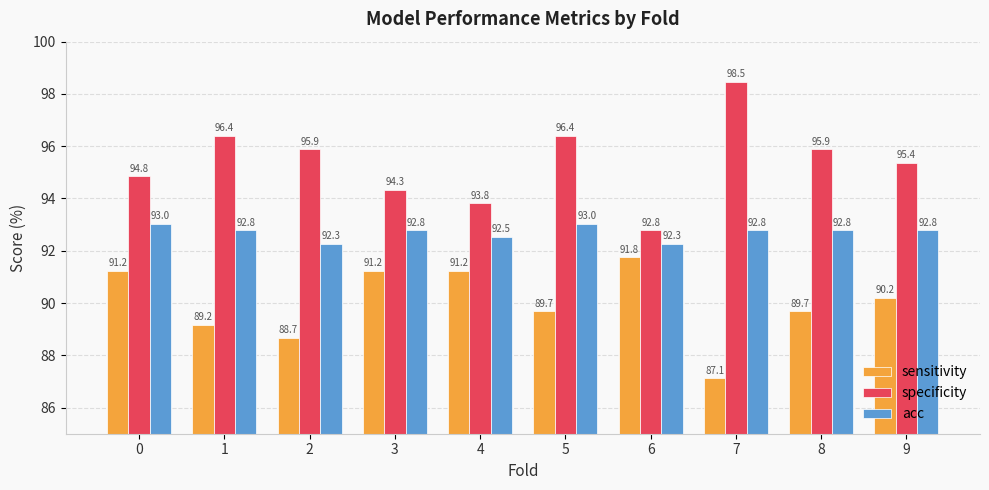

At 1, list the series in order from largest to smallest.

specificity, acc, sensitivity